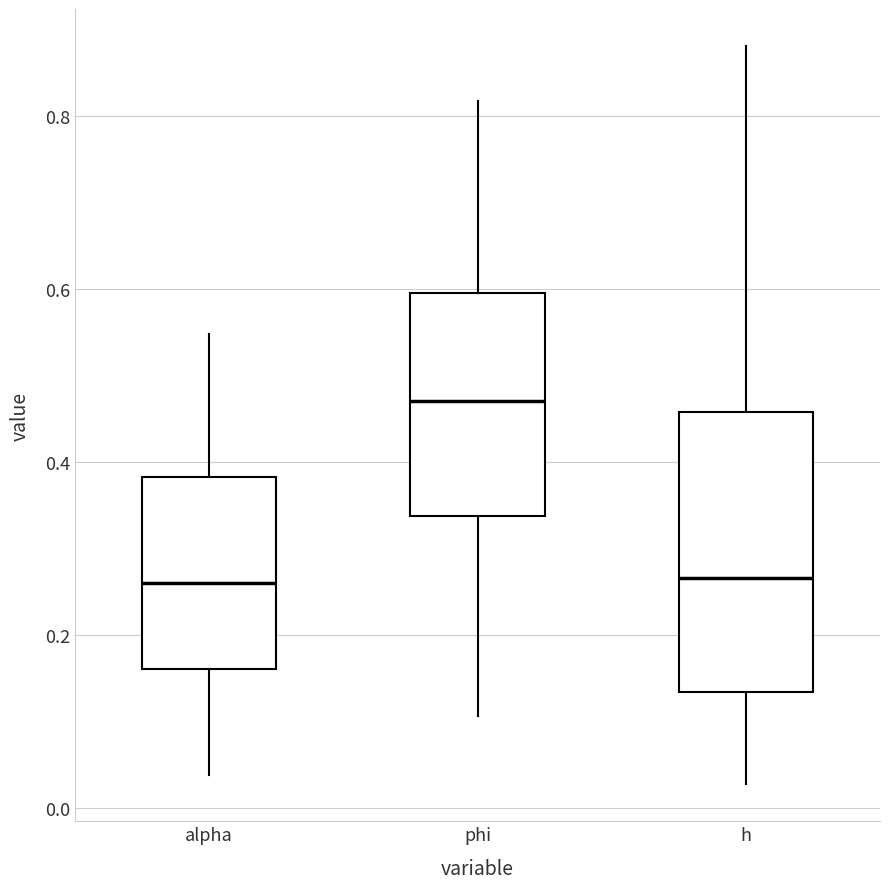

Which box is the tallest, from its lower edge to its upper edge?

h